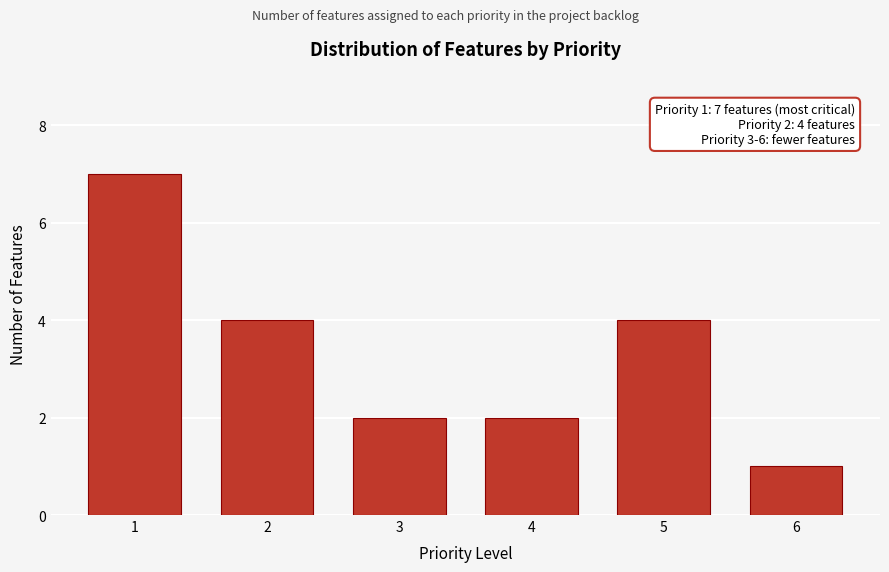

Reading right to left, extract all data points from this chart.

1	4	2	2	4	7